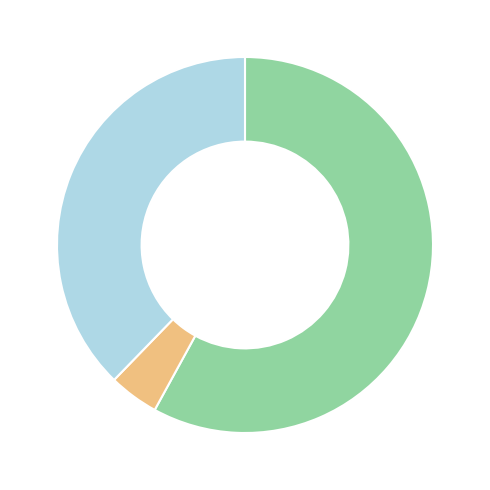

Is there any slice that represents more than half of the pie?

Yes